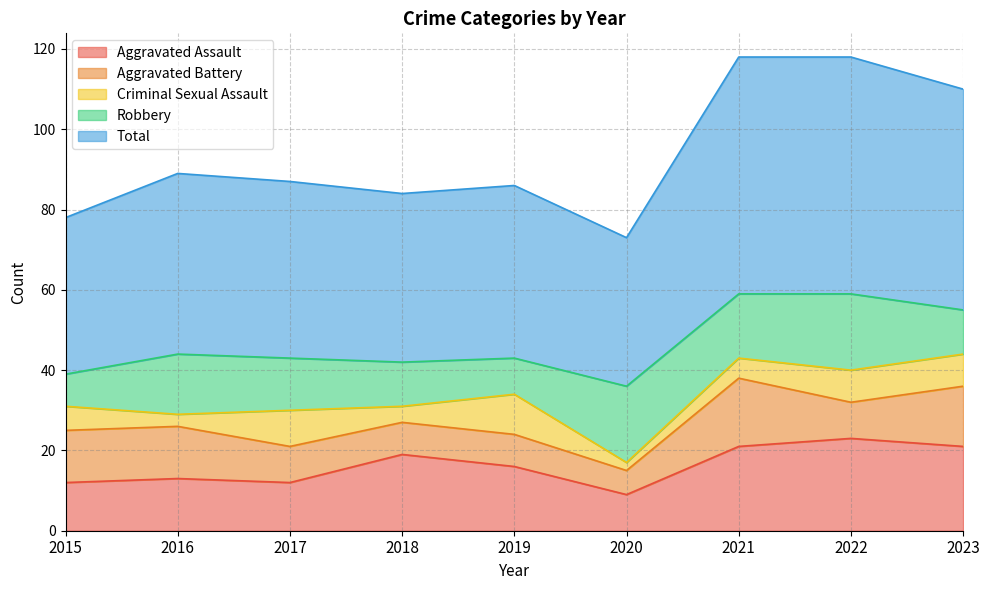

Is it true that Aggravated Battery equals 5 at 2019?

False